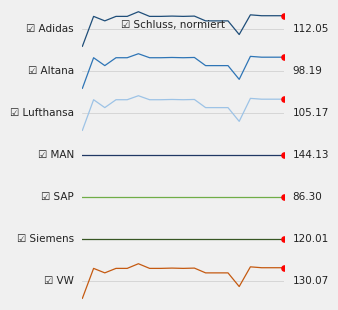

At how many categories does at least one series exceed 93374020?

17